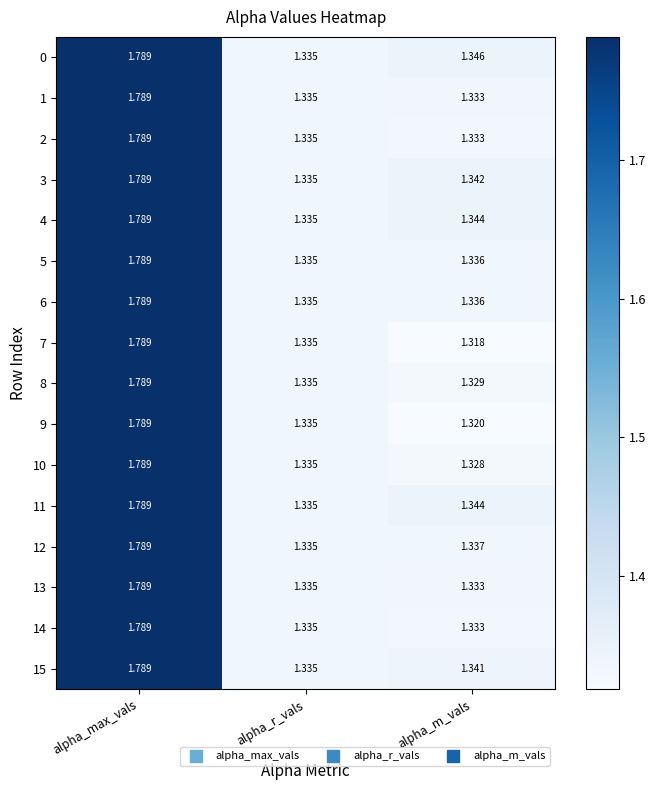

Between alpha_max_vals and alpha_m_vals, which series saw the biggest shift?

7